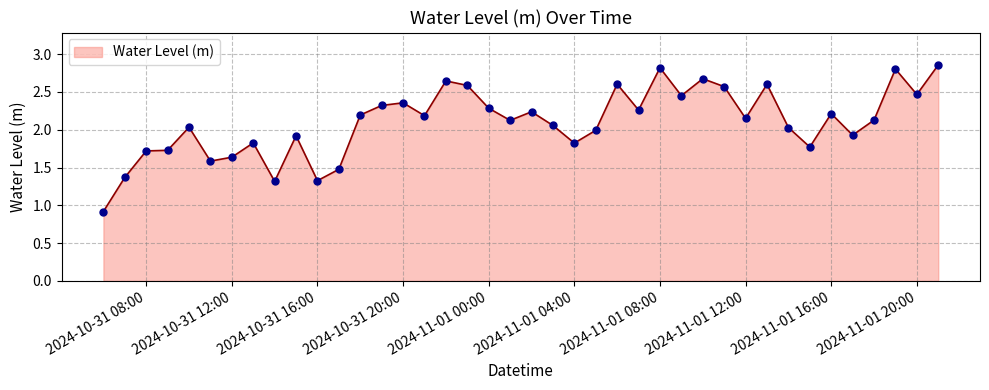

What is the minimum value shown in the chart?

0.9